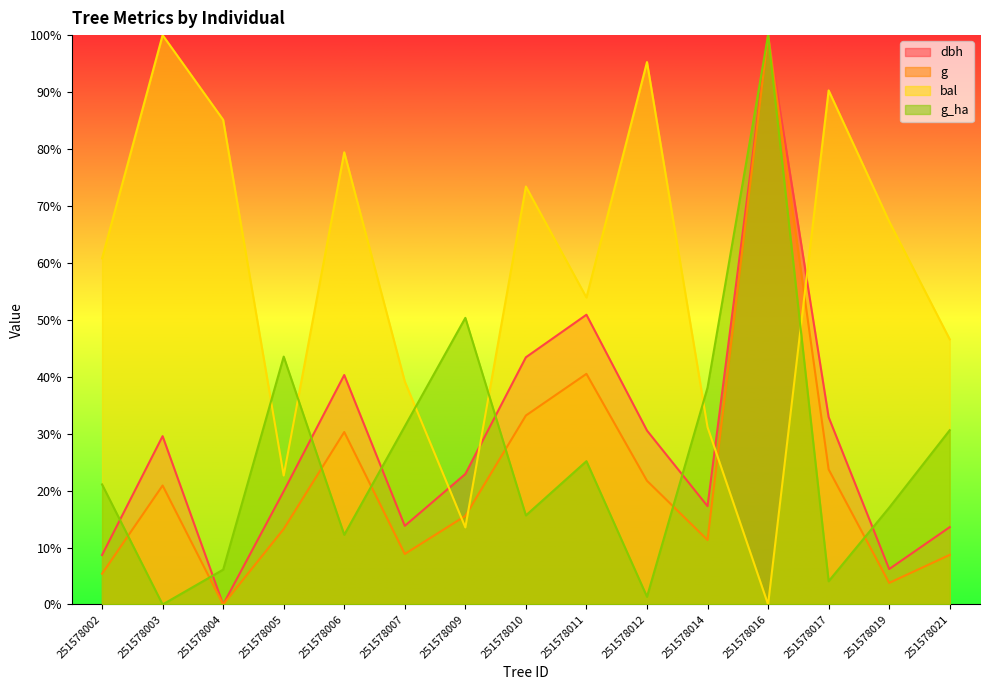

Where do g and bal first cross each other?

251578007 and 251578009